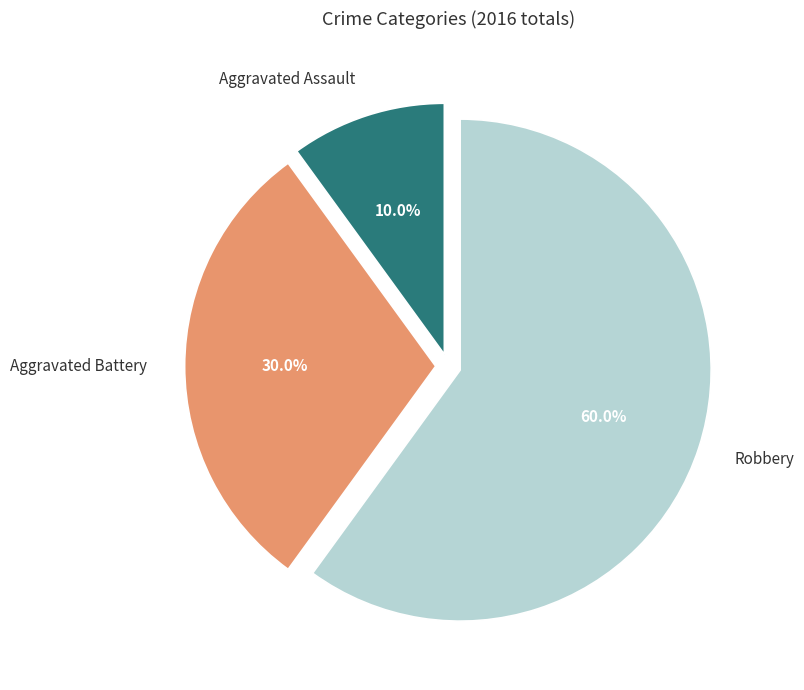

What is the majority slice?

Robbery